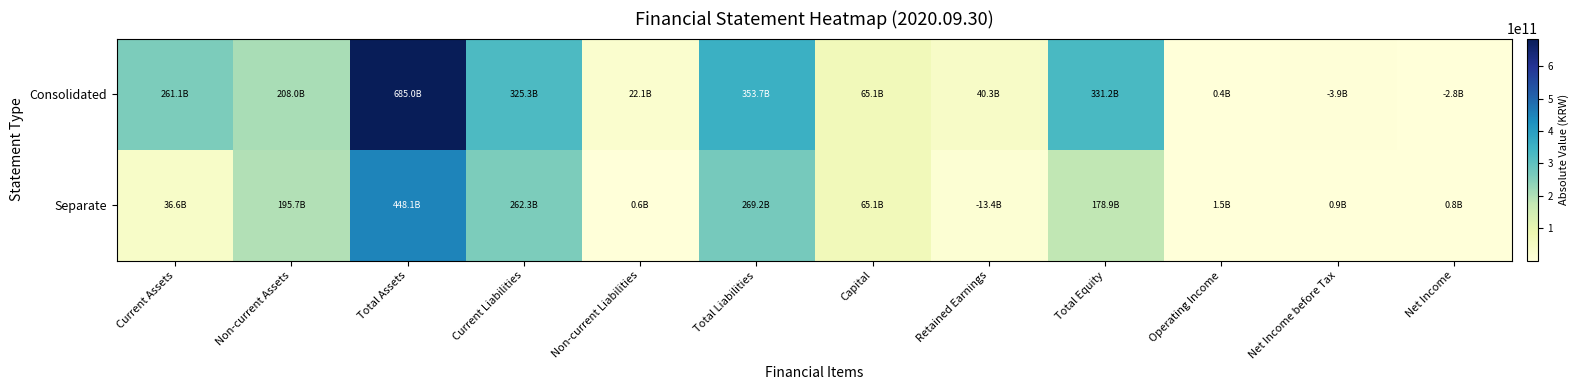

Which series has the largest total across all categories?

Consolidated